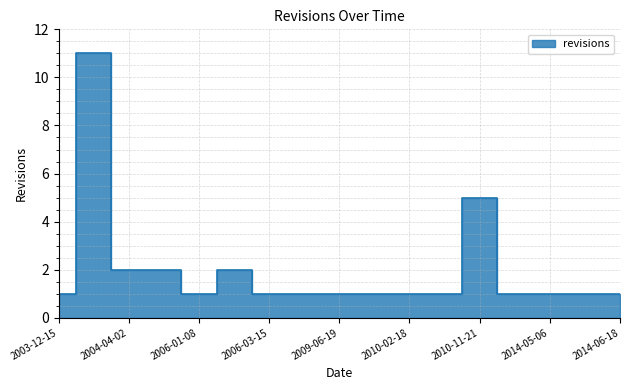

What is the label of the 16th point from the left?

2014-05-07